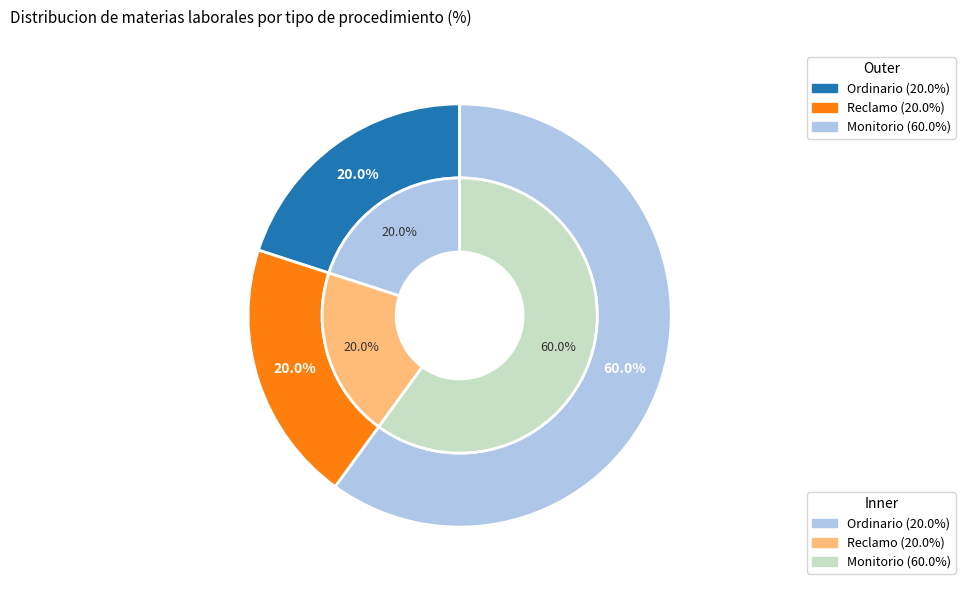

Count the number of slices in the pie.

3